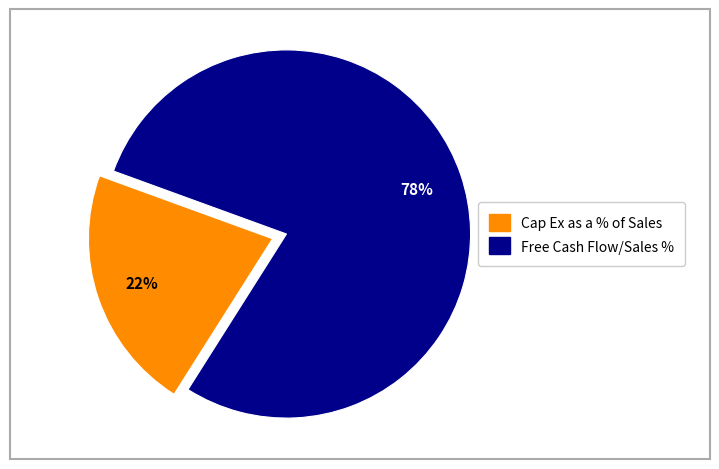

To the nearest percent, what is the average slice percentage?

50%